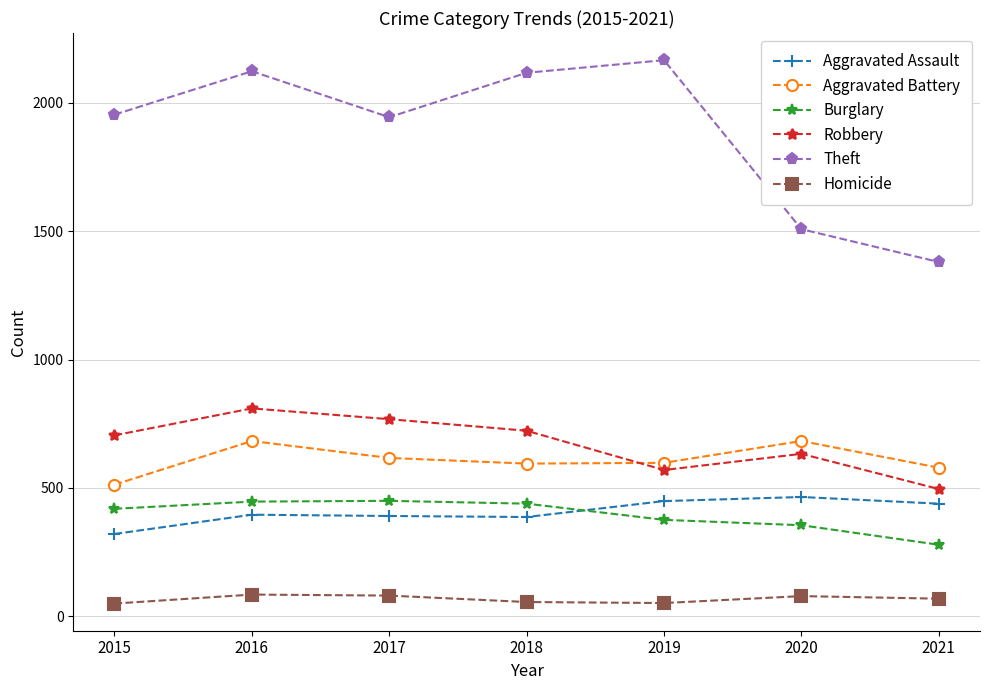

Rank the series at 2020 from lowest to highest value.

Homicide, Burglary, Aggravated Assault, Robbery, Aggravated Battery, Theft